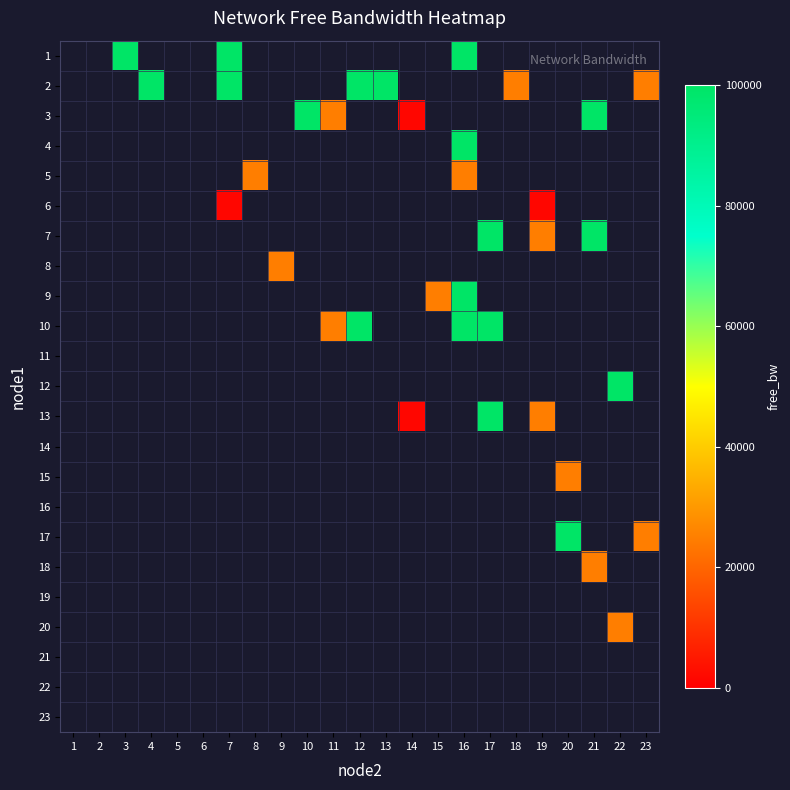

Is the value of 5 at 3 greater than the value of 19 at 6?

No